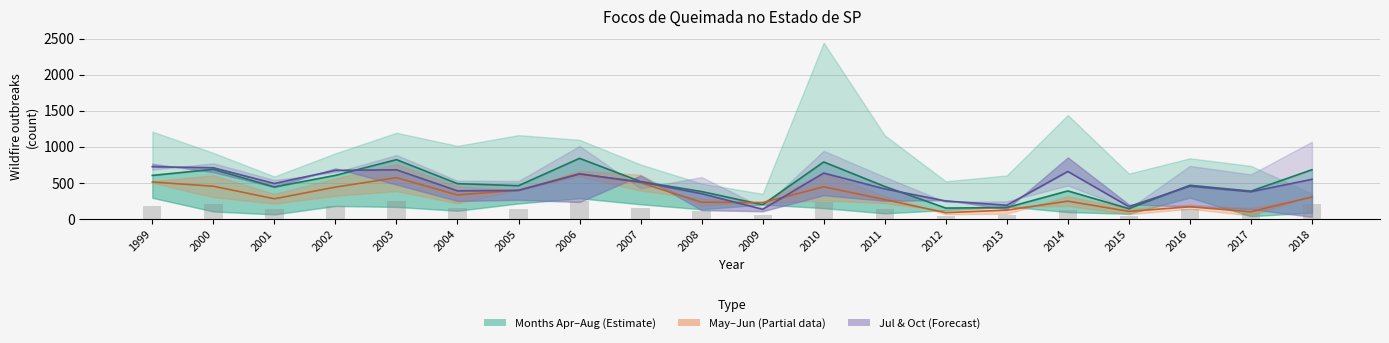

Reading right to left, extract all data points from this chart.

Jun-Jul mid: 2018=681	2017=384	2016=465	2015=141	2014=387	2013=156	2012=149	2011=449	2010=789	2009=195	2008=378	2007=517	2006=839	2005=460	2004=488	2003=821	2002=603	2001=442	2000=687	1999=602
May-Jun mid: 2018=304	2017=98	2016=167	2015=103	2014=245	2013=120	2012=85	2011=267	2010=444	2009=225	2008=230	2007=501	2006=627	2005=398	2004=331	2003=571	2002=440	2001=278	2000=452	1999=511
Jul-Oct mid: 2018=548	2017=375	2016=453	2015=169	2014=657	2013=188	2012=247	2011=415	2010=635	2009=132	2008=349	2007=512	2006=622	2005=394	2004=388	2003=680	2002=672	2001=490	2000=708	1999=723